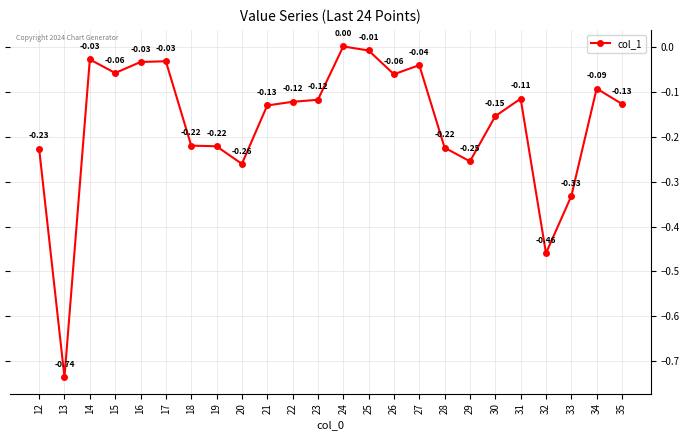

How many interior local peaks (higher than both neighbors) does the data have?

6